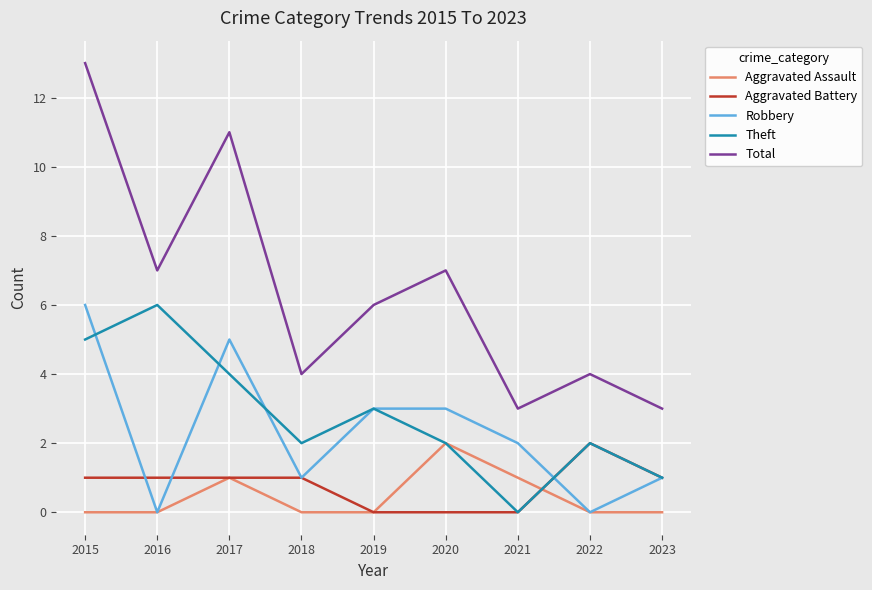

What is the greatest value displayed?

13